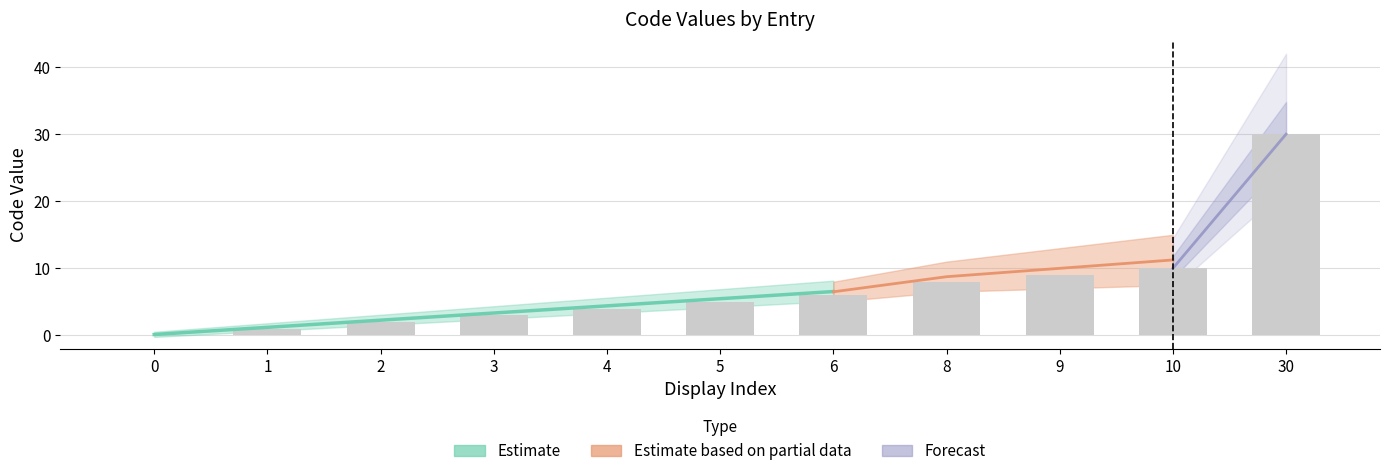

What is the maximum value shown in the chart?

30